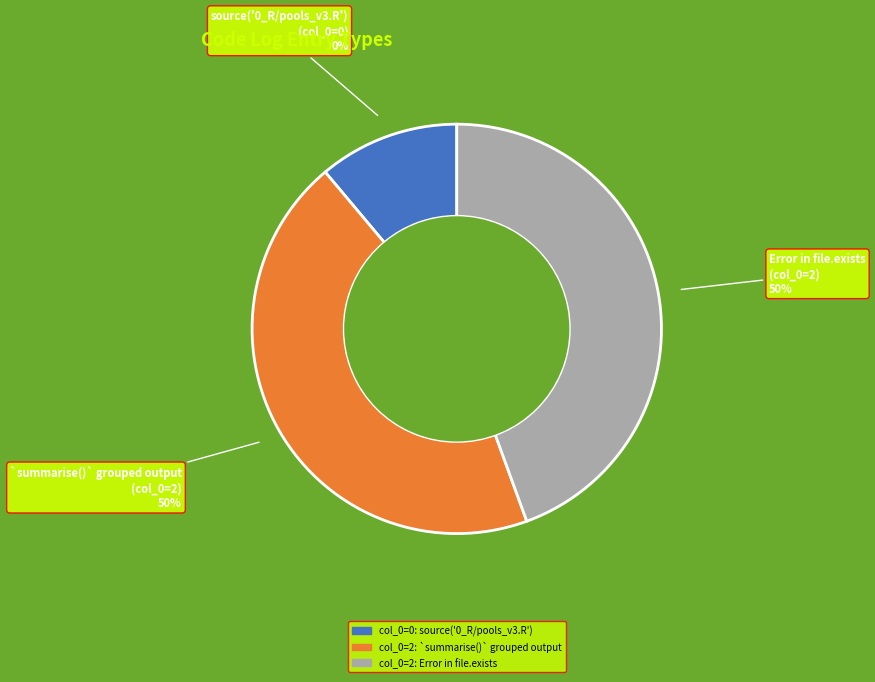

The Error in file.exists(fn_abund_out) slice represents 41% of the pie. True or false?

False